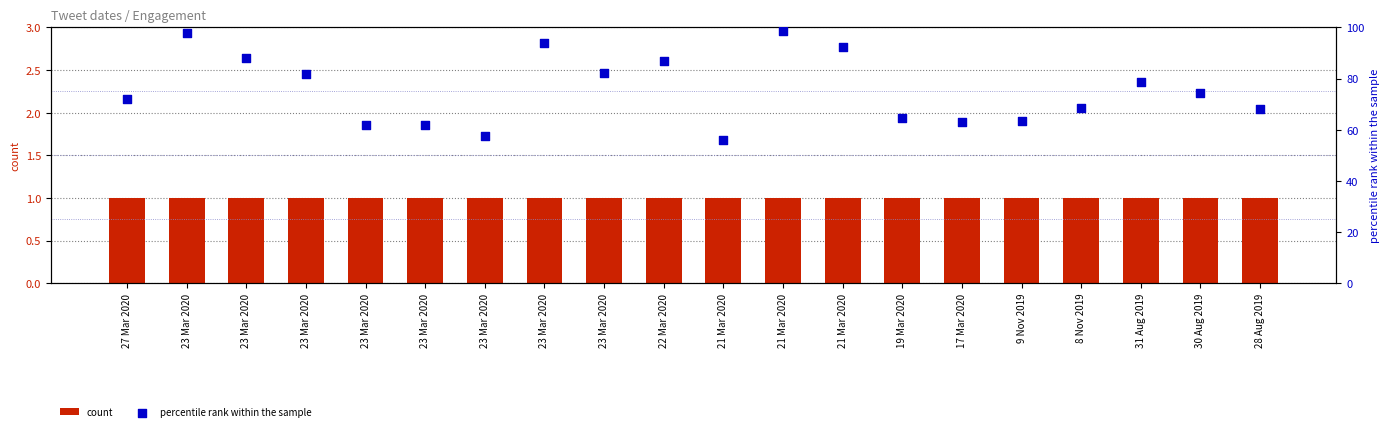

Which series contains the highest Y value?

percentile rank within the sample